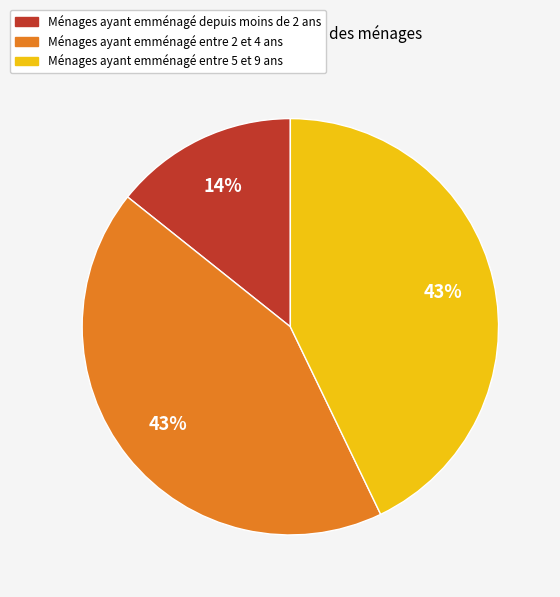

How many slices are in this pie chart?

3